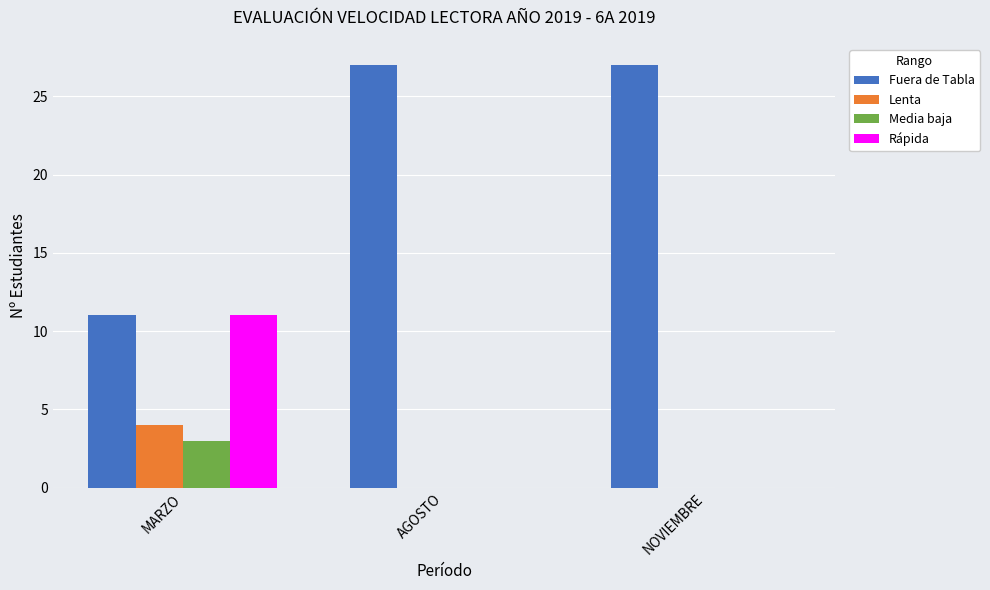

Reading left to right, transcribe all the data shown in this chart.

Fuera de Tabla: MARZO=11	AGOSTO=27	NOVIEMBRE=27
Lenta: MARZO=4	AGOSTO=0	NOVIEMBRE=0
Media baja: MARZO=3	AGOSTO=0	NOVIEMBRE=0
Rápida: MARZO=11	AGOSTO=0	NOVIEMBRE=0